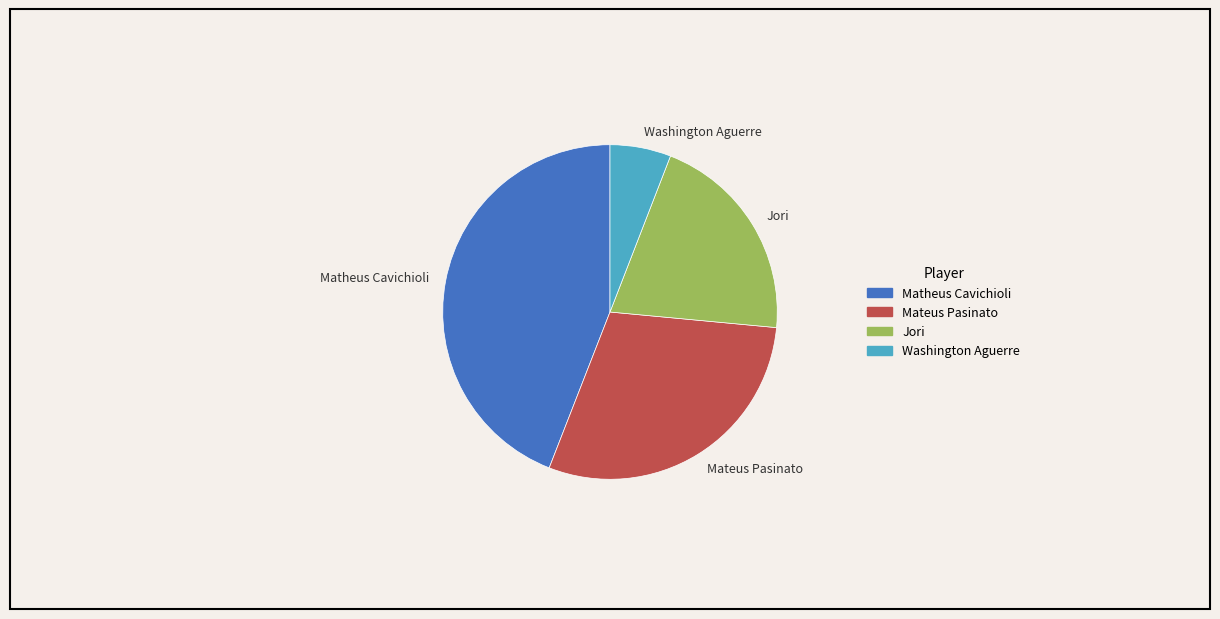

Combined, do Washington Aguerre and Jori account for over 50%?

No